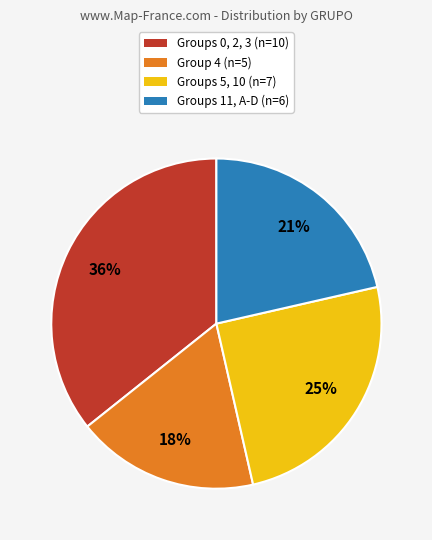

To the nearest percent, what is the average slice percentage?

25%